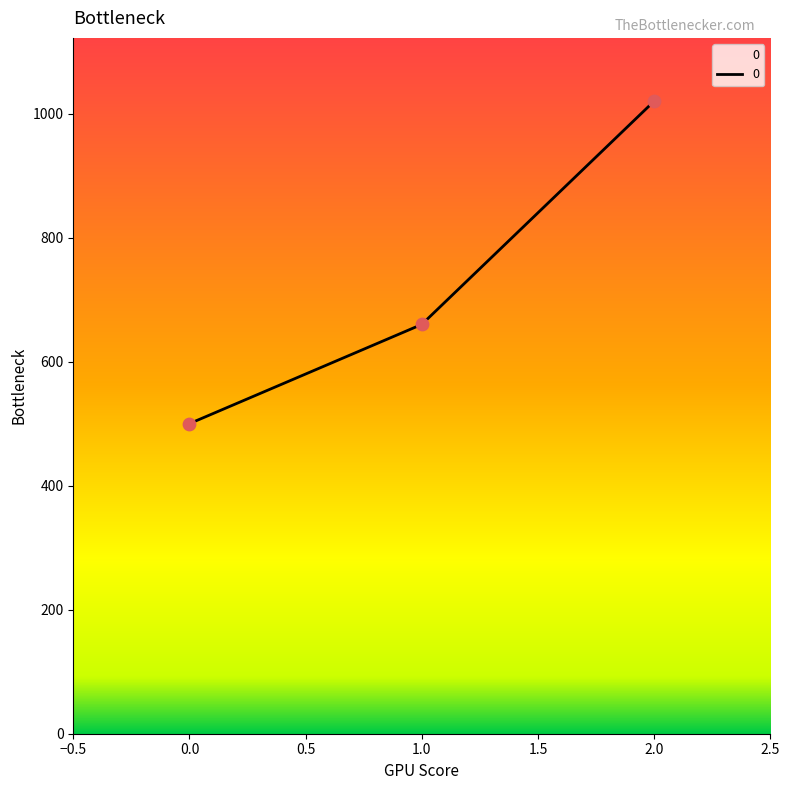

Approximately how many times larger is the value at 0 compared to 2?

0.5